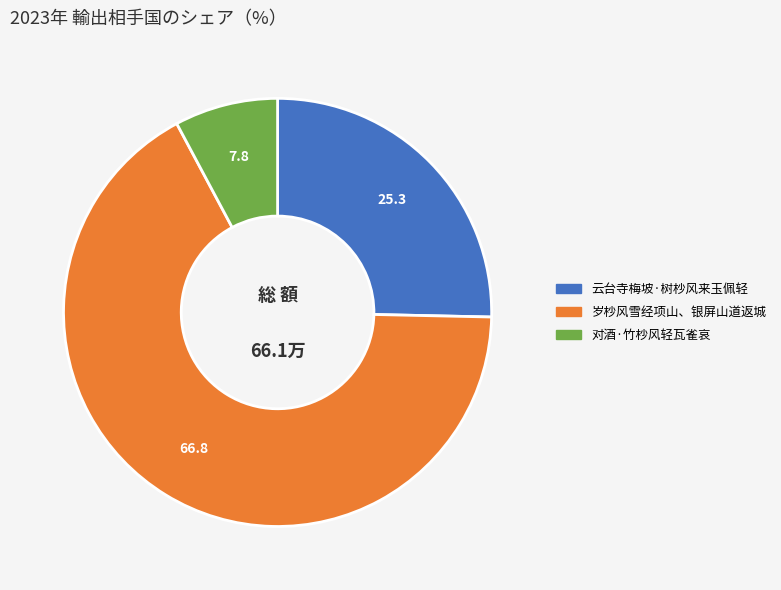

Approximately how many times larger is the value at 对酒·竹杪风轻瓦雀哀 compared to 云台寺梅坡·树杪风来玉佩轻?

0.3